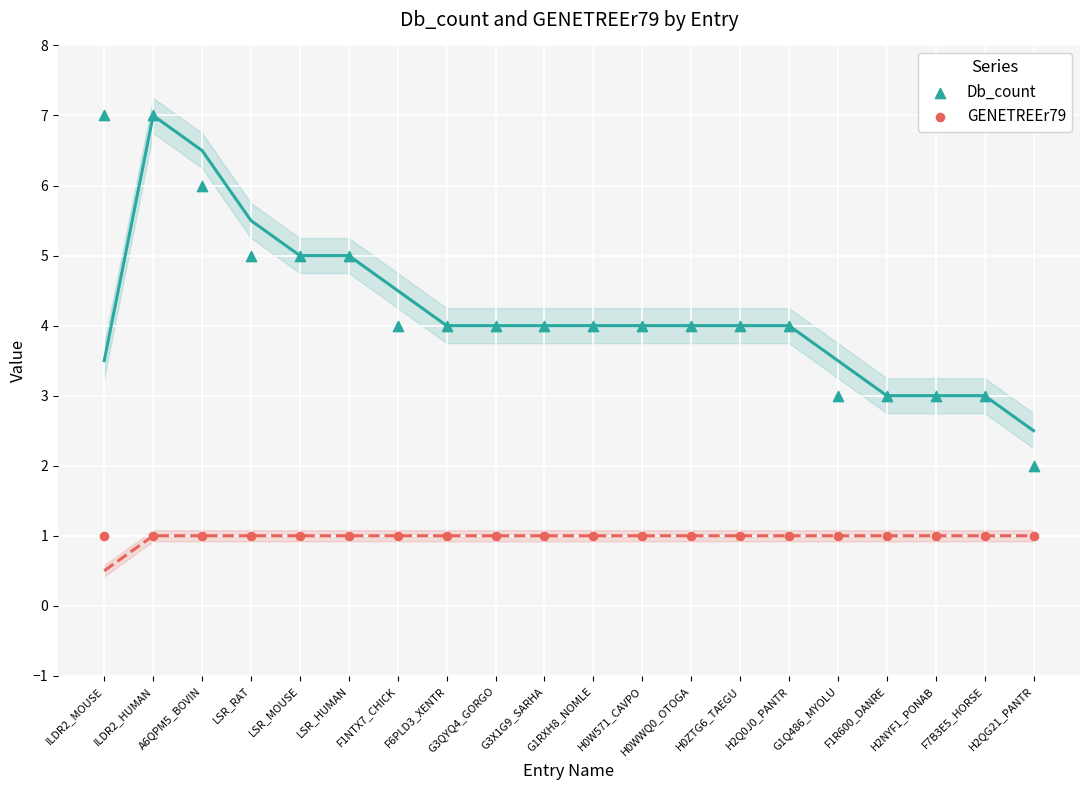

Which series contains the highest Y value?

Db_count